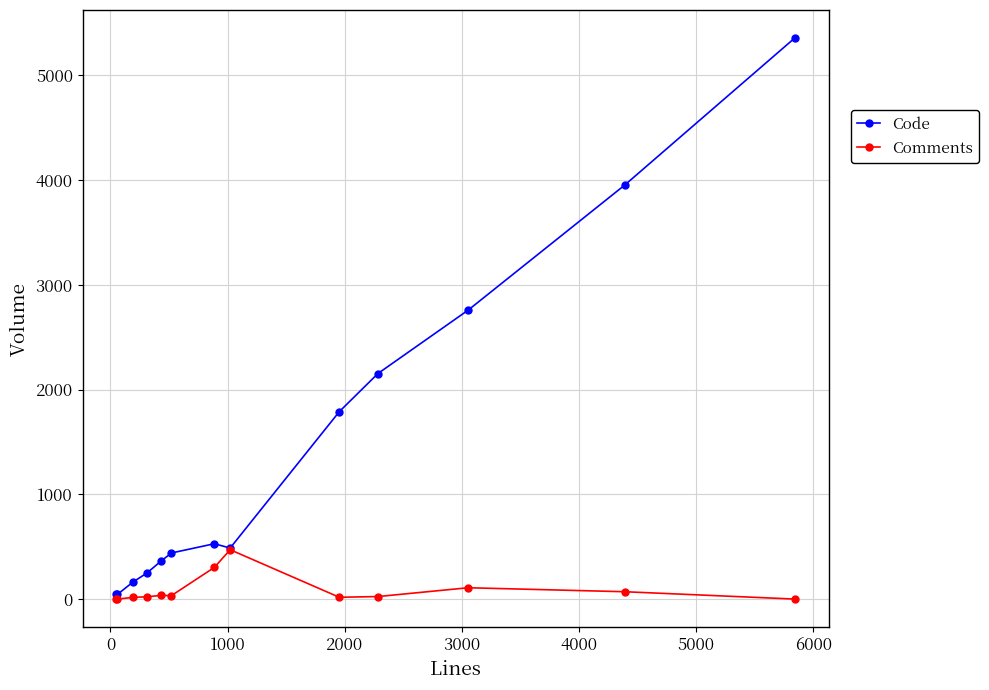

Which series has the largest total across all categories?

Code